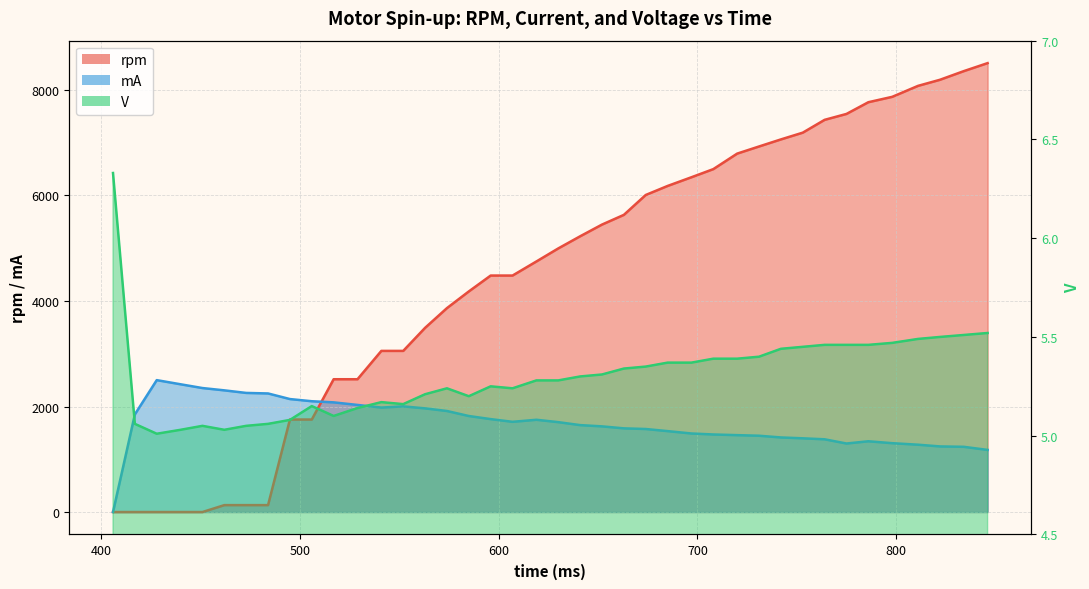

How many lines are shown in the chart?

3